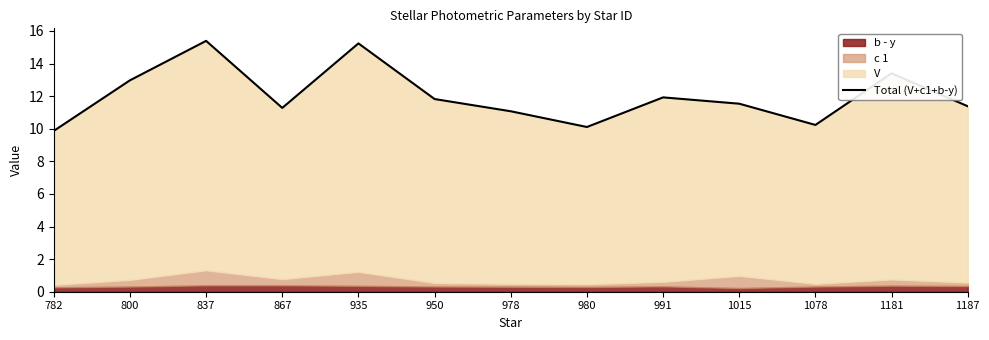

Reading right to left, what are all the values shown in this chart?

1187=11.4	1181=13.4	1078=10.2	1015=11.5	991=11.9	980=10.1	978=11.1	950=11.8	935=15.2	867=11.3	837=15.4	800=13.0	782=9.9